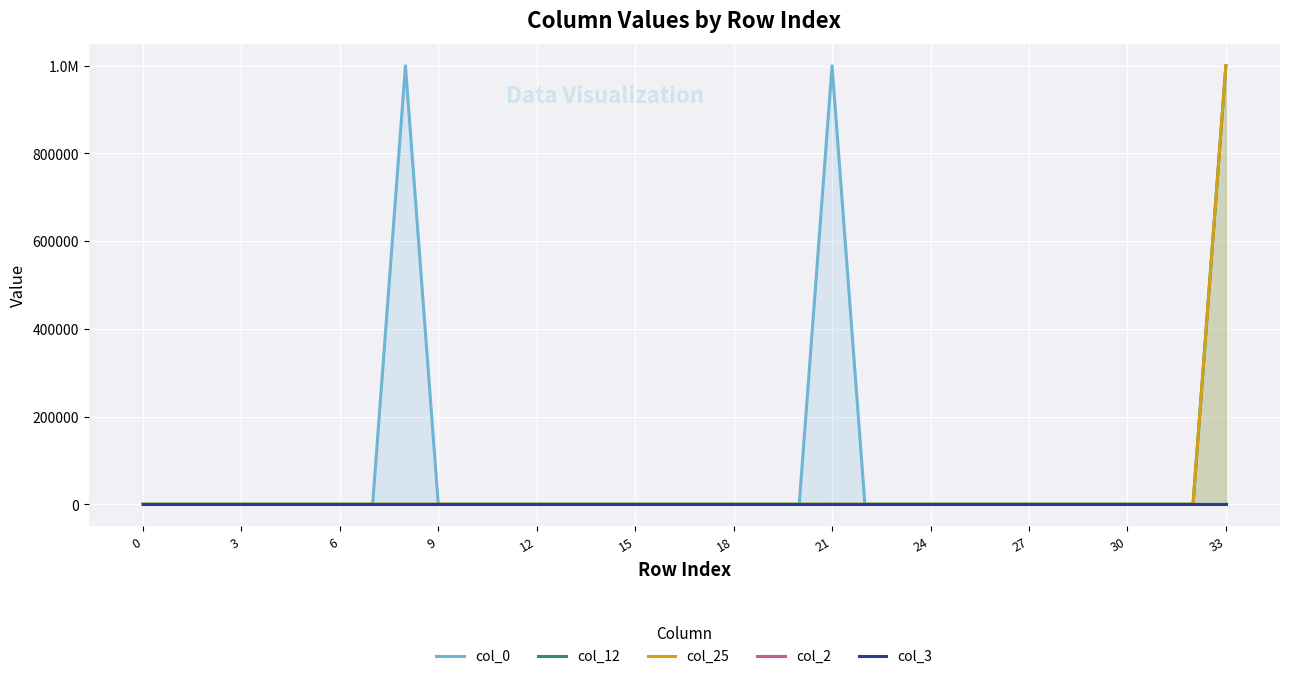

Which series has the largest range (max minus min)?

col_0